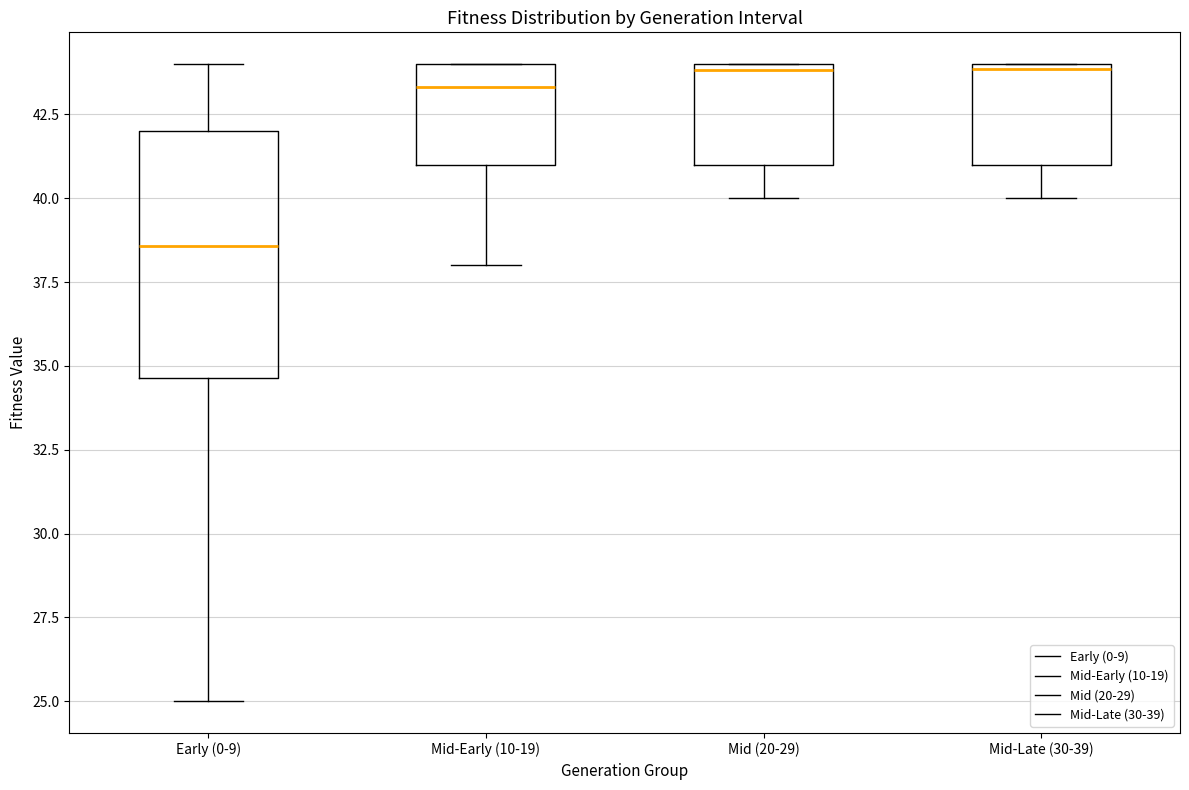

Where does the median line of the box for Mid-Early (10-19) sit on the y-axis? The values are not printed on the chart, so give them approximately, as read against the axis.

43.5